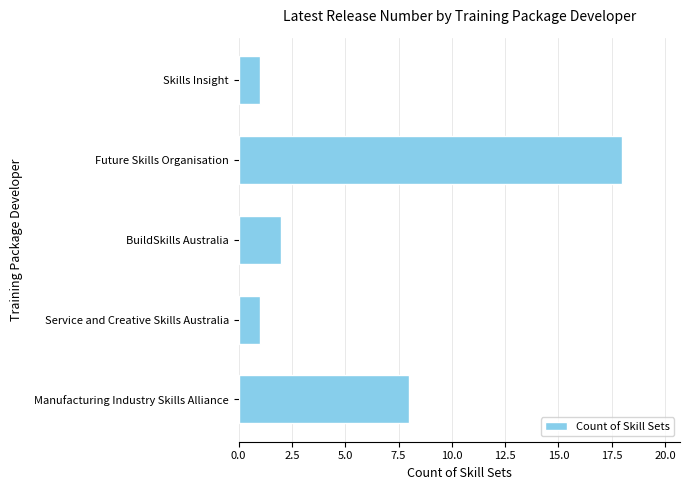

Reading top to bottom, extract all data points from this chart.

Skills Insight=1	Future Skills Organisation=18	BuildSkills Australia=2	Service and Creative Skills Australia=1	Manufacturing Industry Skills Alliance=8